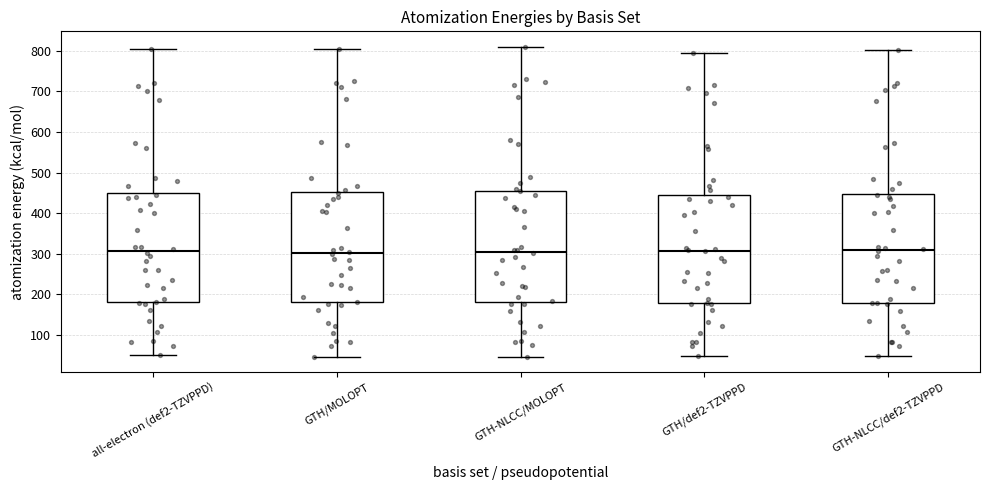

Reading left to right, read every box against the y-axis: the position of its median line, the range the box covers, and the ends of its whiskers. The values are not printed on the chart, so give them approximately, as read against the axis.

all-electron (def2-TZVPPD): median 310, box 180 to 450, whiskers 50 to 800
GTH/MOLOPT: median 300, box 180 to 450, whiskers 50 to 800
GTH-NLCC/MOLOPT: median 300, box 180 to 450, whiskers 50 to 810
GTH/def2-TZVPPD: median 310, box 180 to 440, whiskers 50 to 790
GTH-NLCC/def2-TZVPPD: median 310, box 180 to 450, whiskers 50 to 800